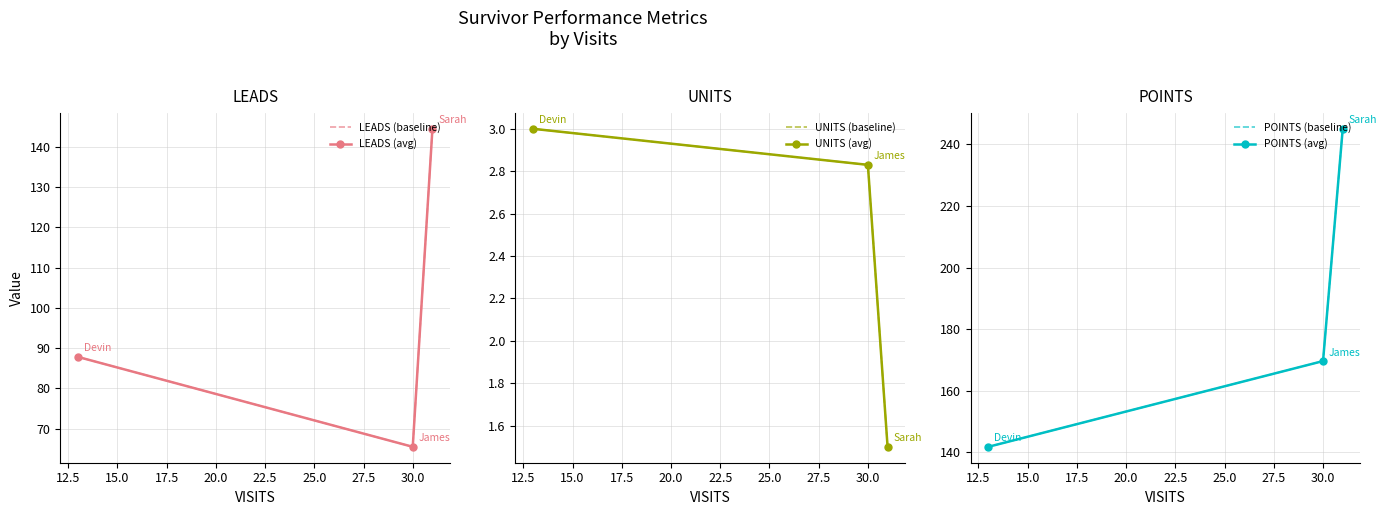

What is the difference between the maximum and minimum values in the LEADS (baseline) series?

79.0